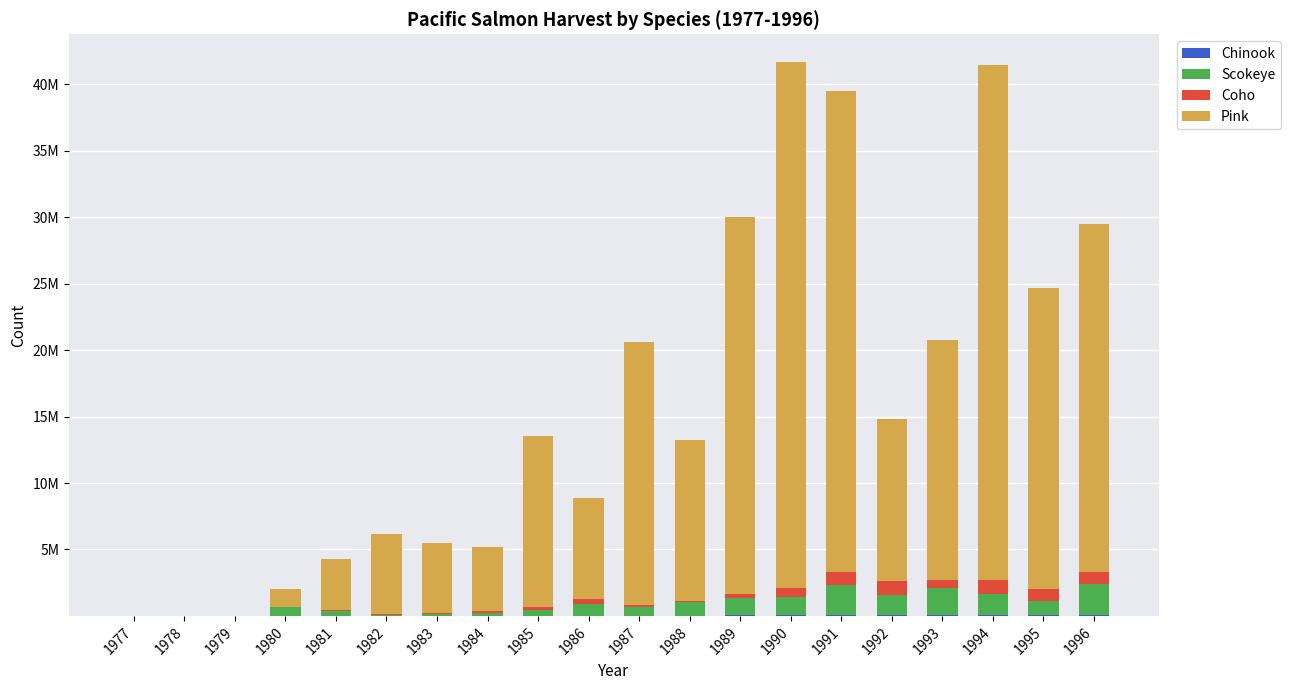

Are the bars horizontal?

No